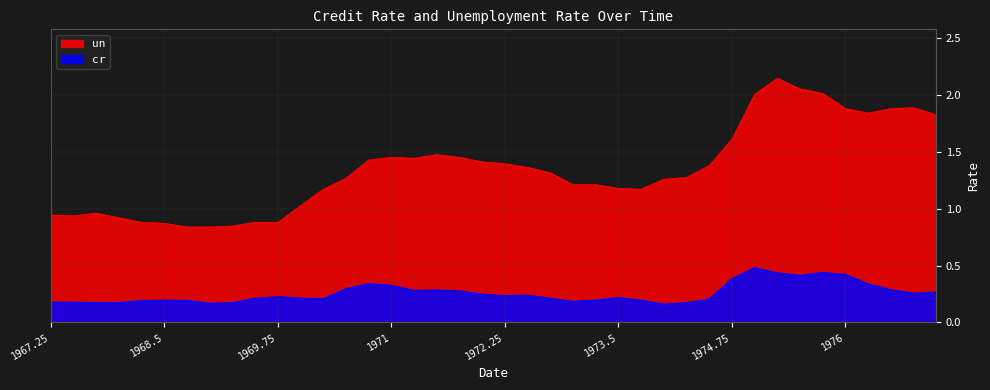

What are all the series names shown in the legend?

un, cr